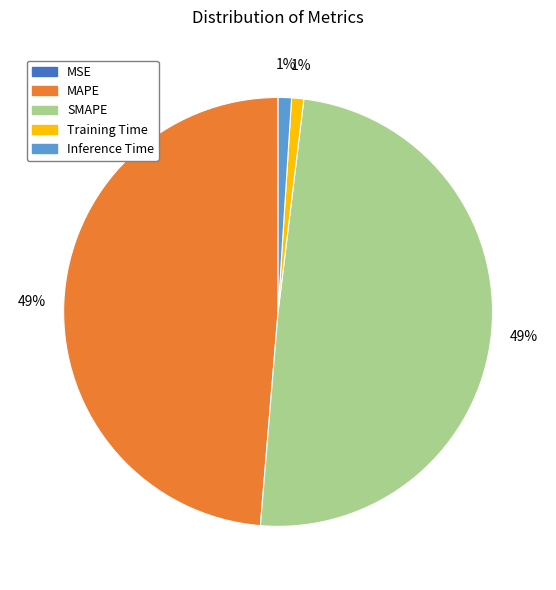

To the nearest percent, what is the difference between the largest and smallest slice percentages?

49%